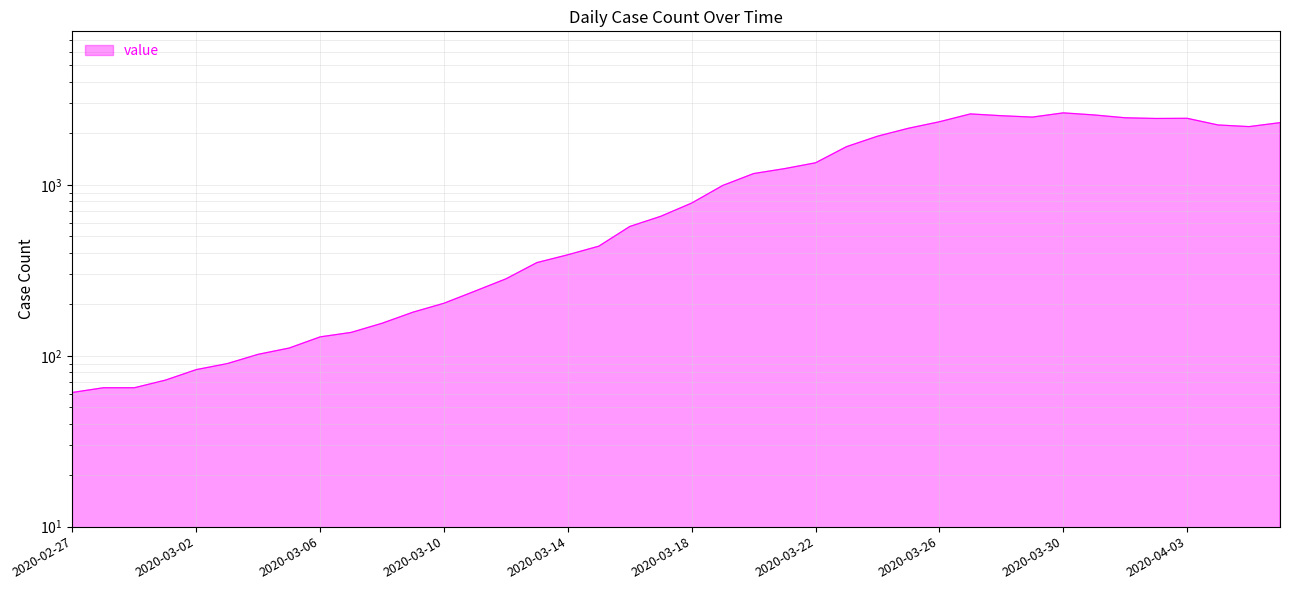

How many points are lower than both their immediate neighbors (excluding endpoints)?

3